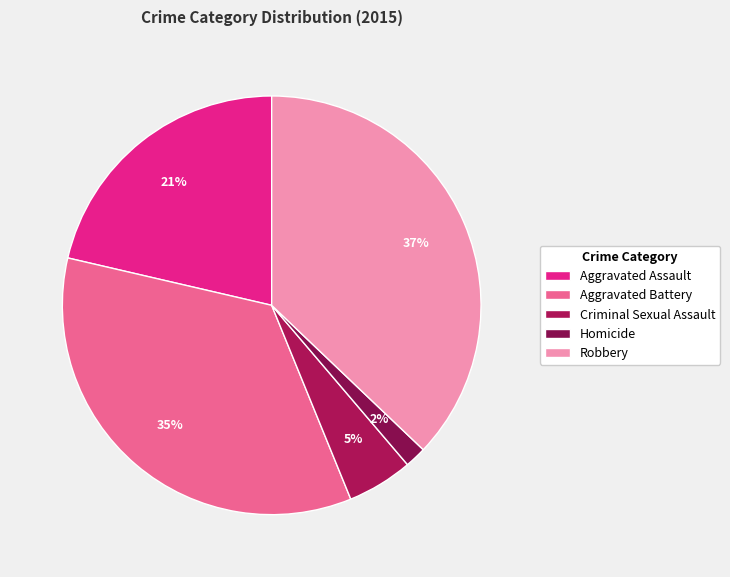

Does any single category account for the majority?

No